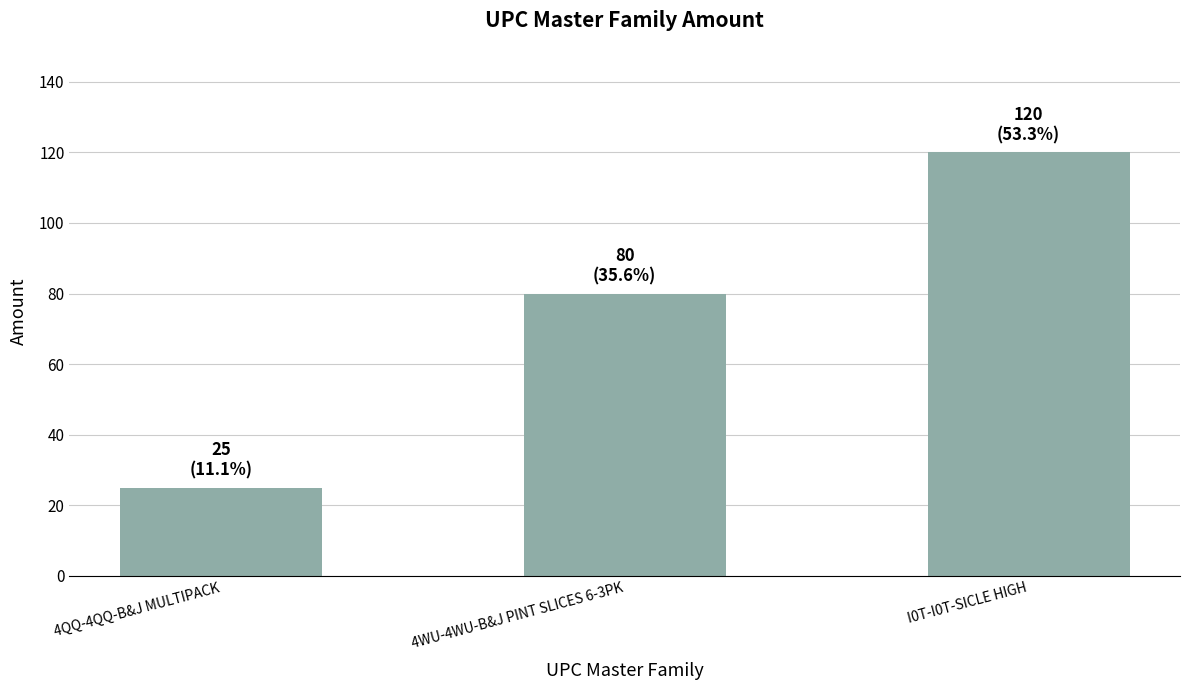

Count the number of categories in the chart.

3